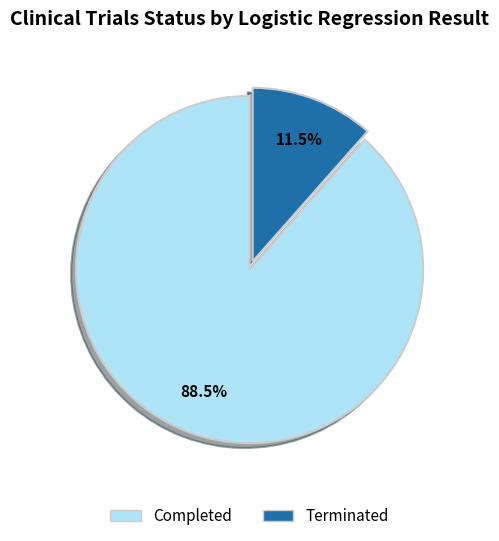

Which slice is the largest?

Completed